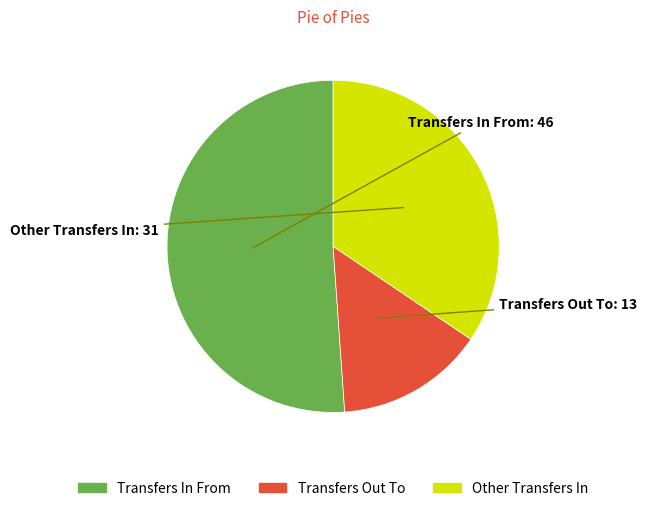

Is Other Transfers In the majority of the pie?

No